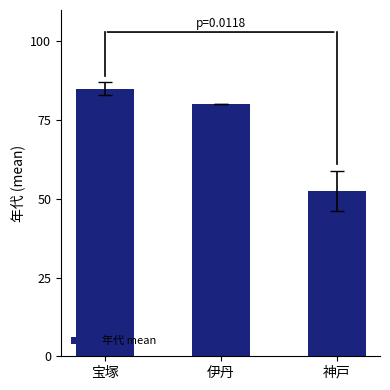

Rank the categories by value from lowest to highest.

神戸, 伊丹, 宝塚